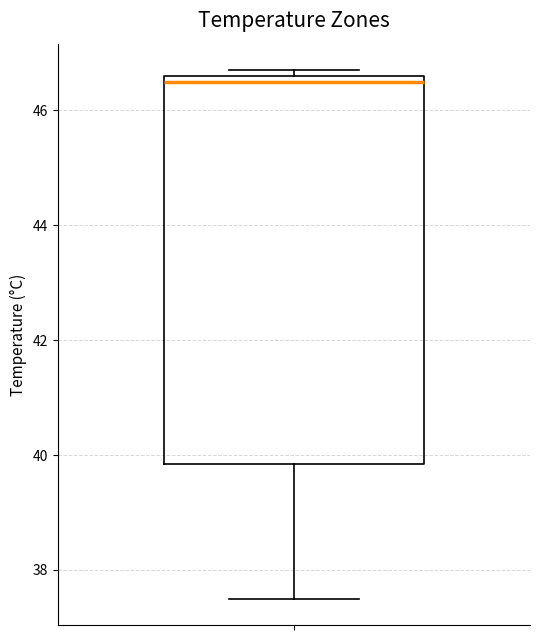

Transcribe this box plot: give where the median line is, the range the box spans, and where the two whiskers end, as read against the y-axis. The values are not printed on the chart, so give them approximately, as read against the axis.

median 46.6 (just below the box's upper edge), box 39.8 to 46.6, whiskers 37.6 to 46.8